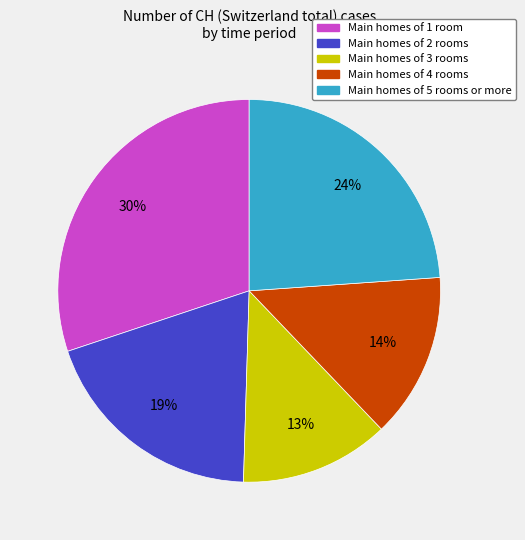

To the nearest percent, what is the average slice percentage?

20%